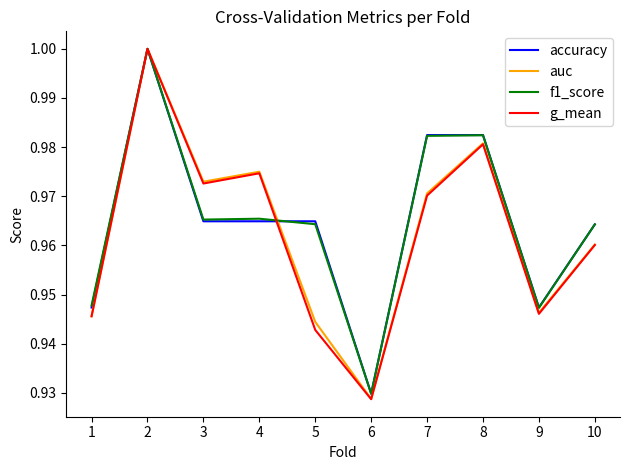

At which category does the chart reach its peak across all series?

2